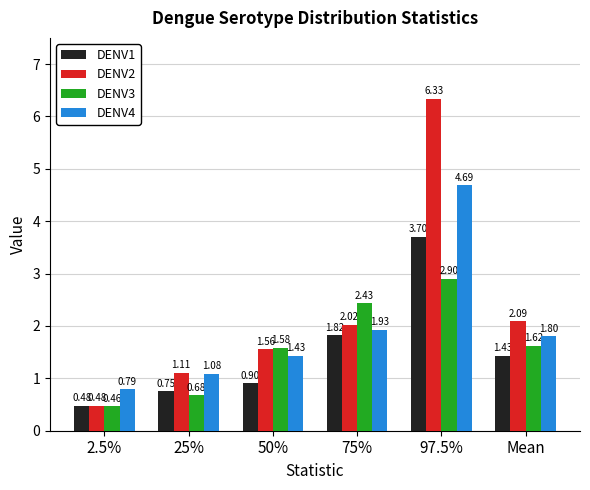

List the labels in order of DENV1 value, smallest first.

2.5%, 25%, 50%, Mean, 75%, 97.5%